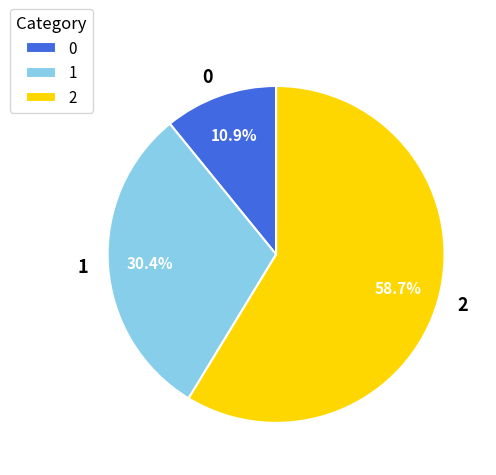

Which category has the biggest portion of the pie?

2